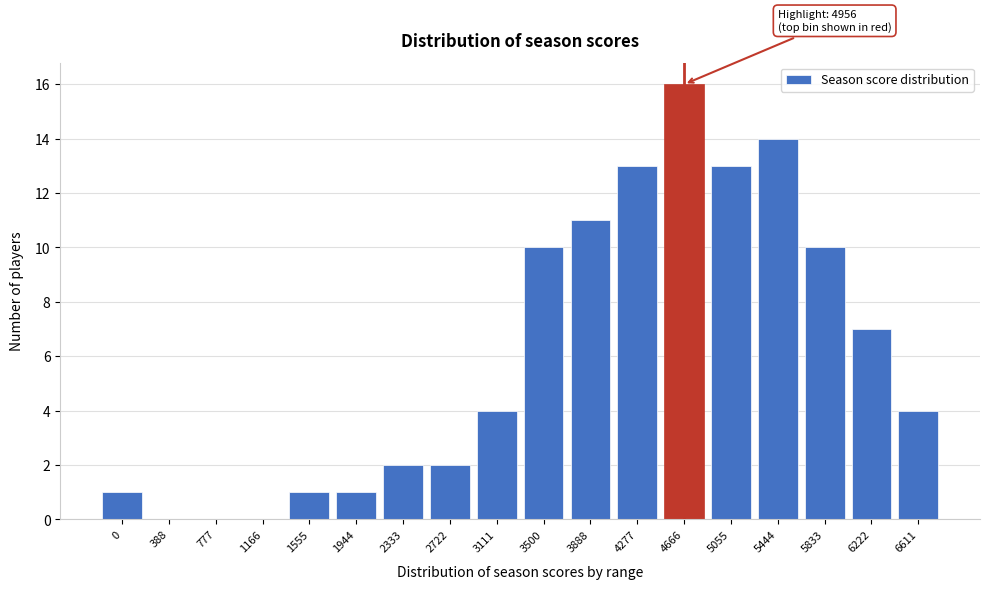

Reading left to right, list all the values displayed in this chart.

0=1	388=0	777=0	1166=0	1555=1	1944=1	2333=2	2722=2	3111=4	3500=10	3888=11	4277=13	4666=16	5055=13	5444=14	5833=10	6222=7	6611=4